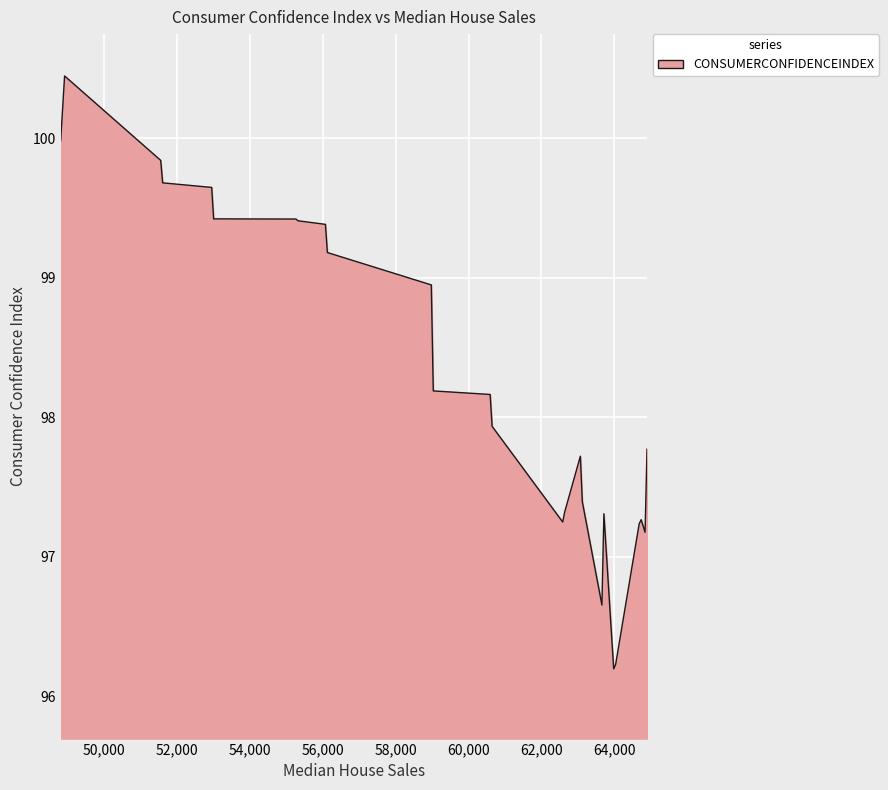

What is the difference between the second highest and second lowest values?

4.2